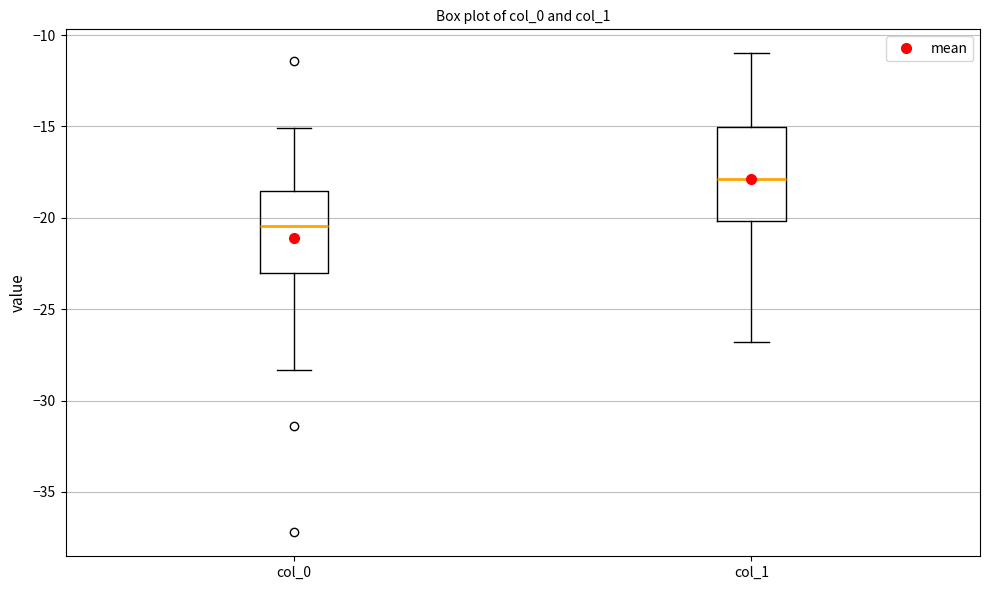

Comparing the boxes themselves (not the whiskers), which one is the tallest?

col_1